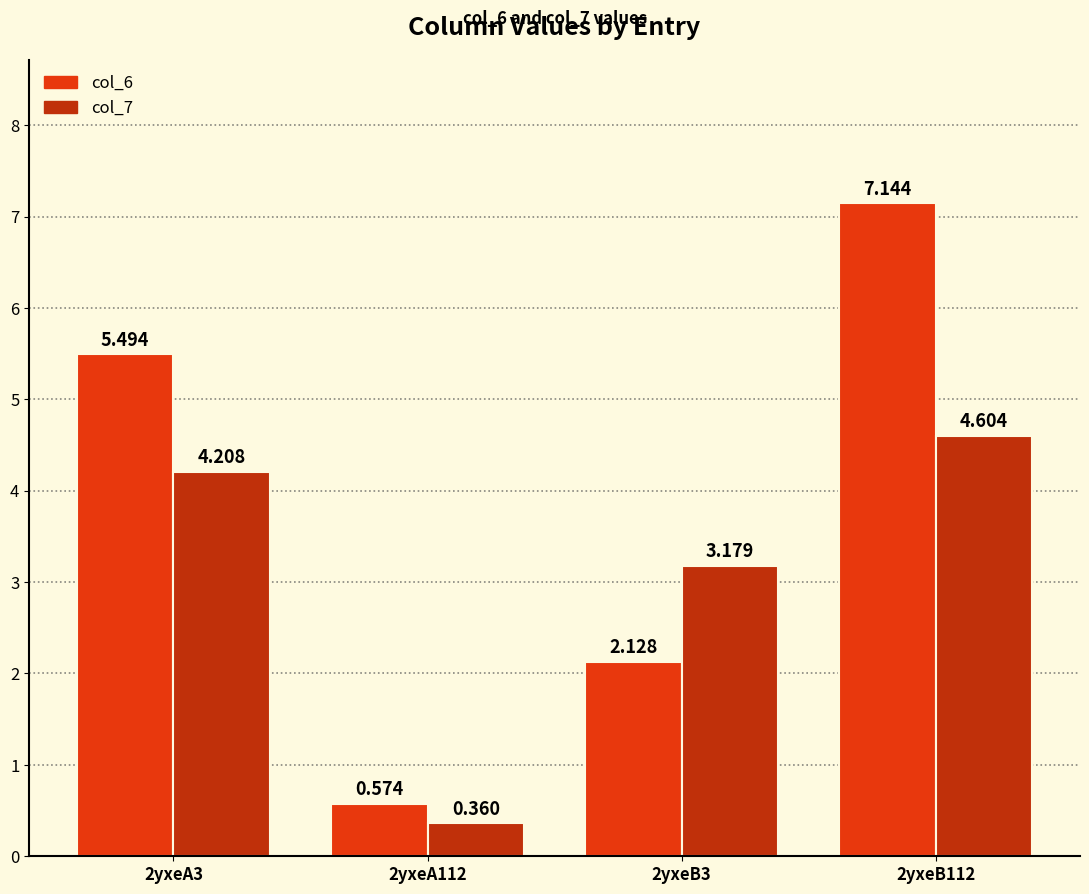

Where is col_7 nearest to the value 2?

2yxeB3